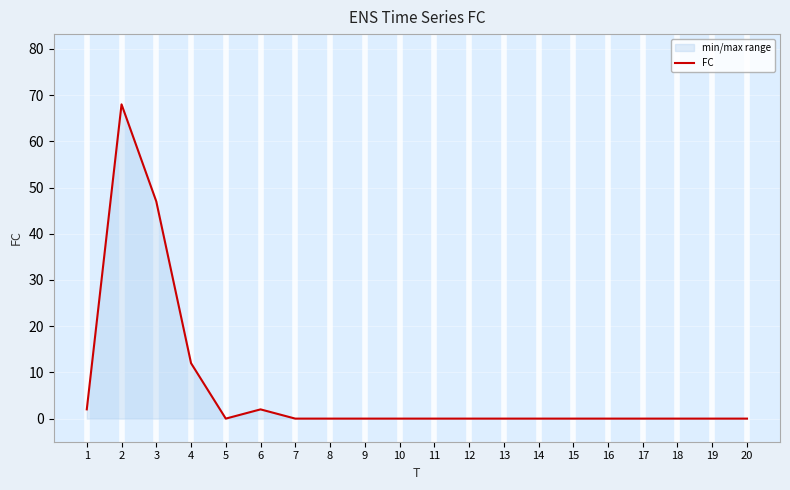

Count the number of values greater than 0.

5